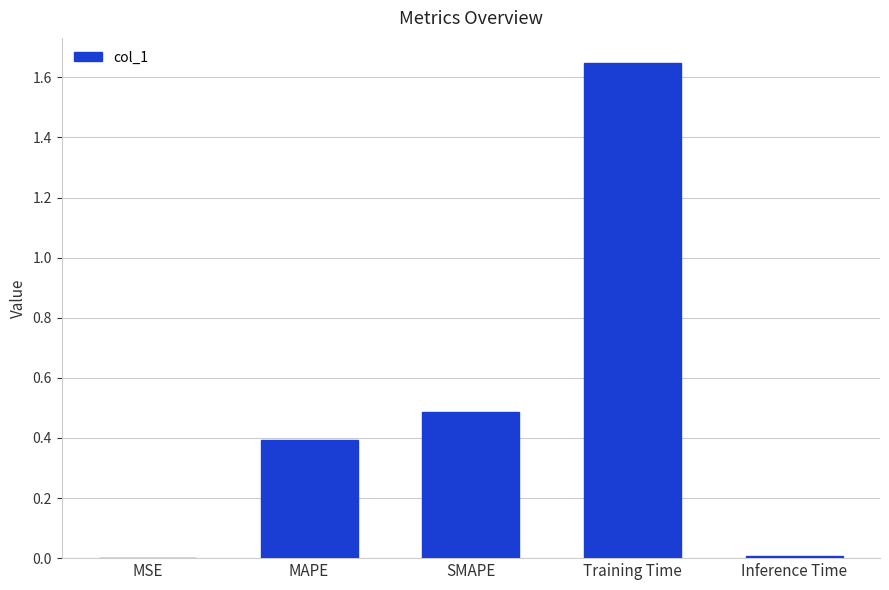

What is the sum of all values?

2.5